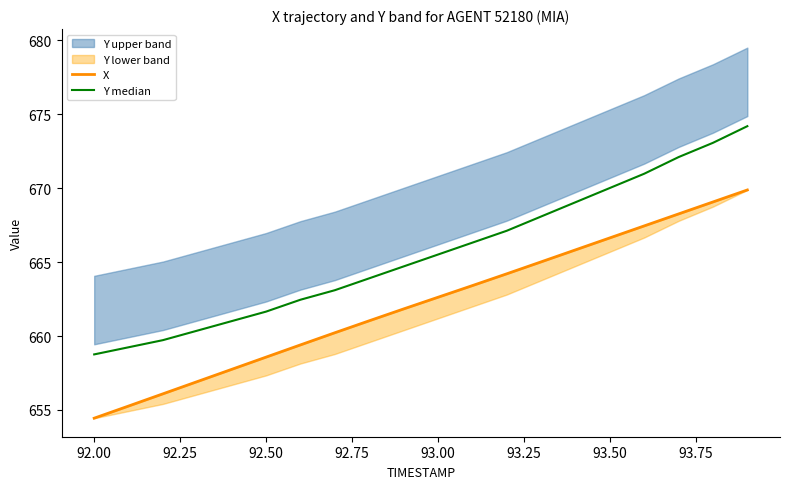

Which series has the largest range (max minus min)?

X